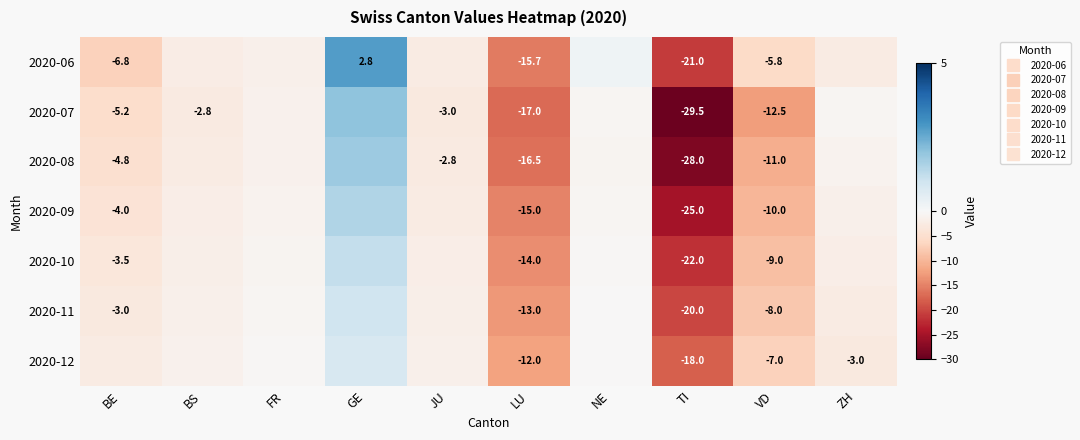

At which label does 2020-12 first exceed -1?

FR